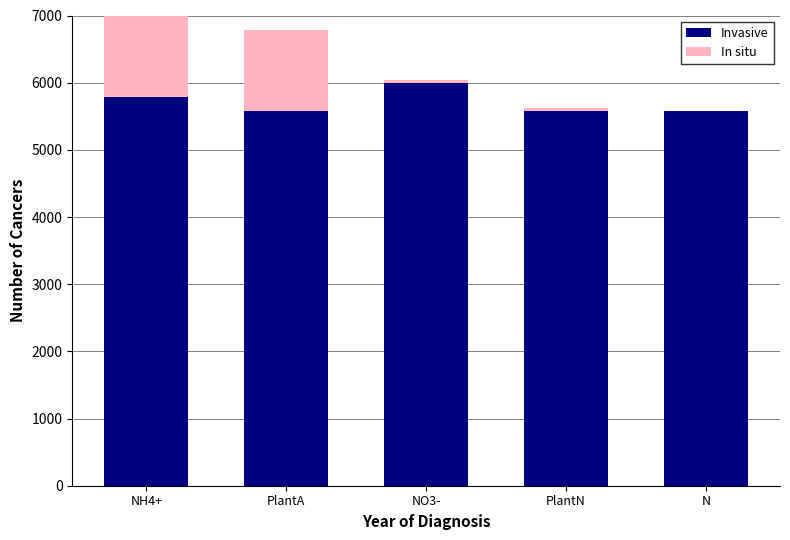

Where is Invasive nearest to the value 5791?

NH4+